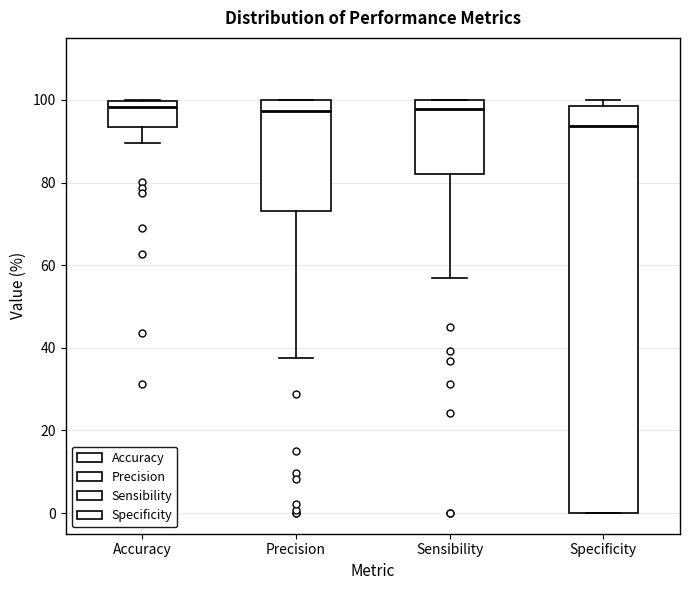

Which box is the tallest, from its lower edge to its upper edge?

Specificity